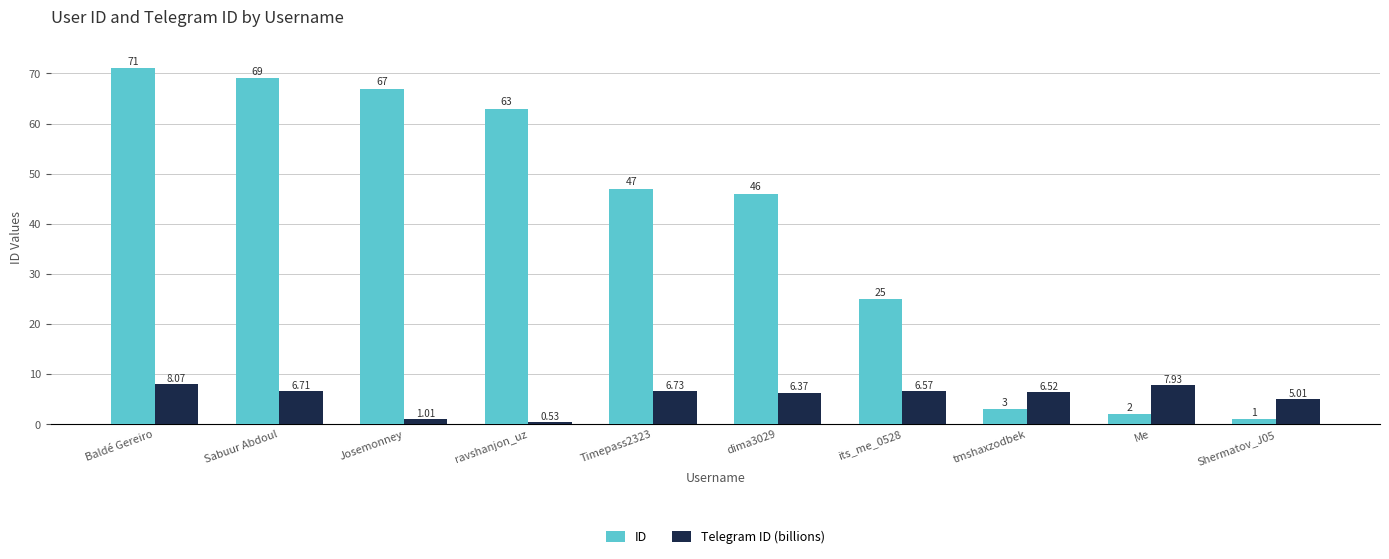

Which category has the lowest value across all series?

ravshanjon_uz